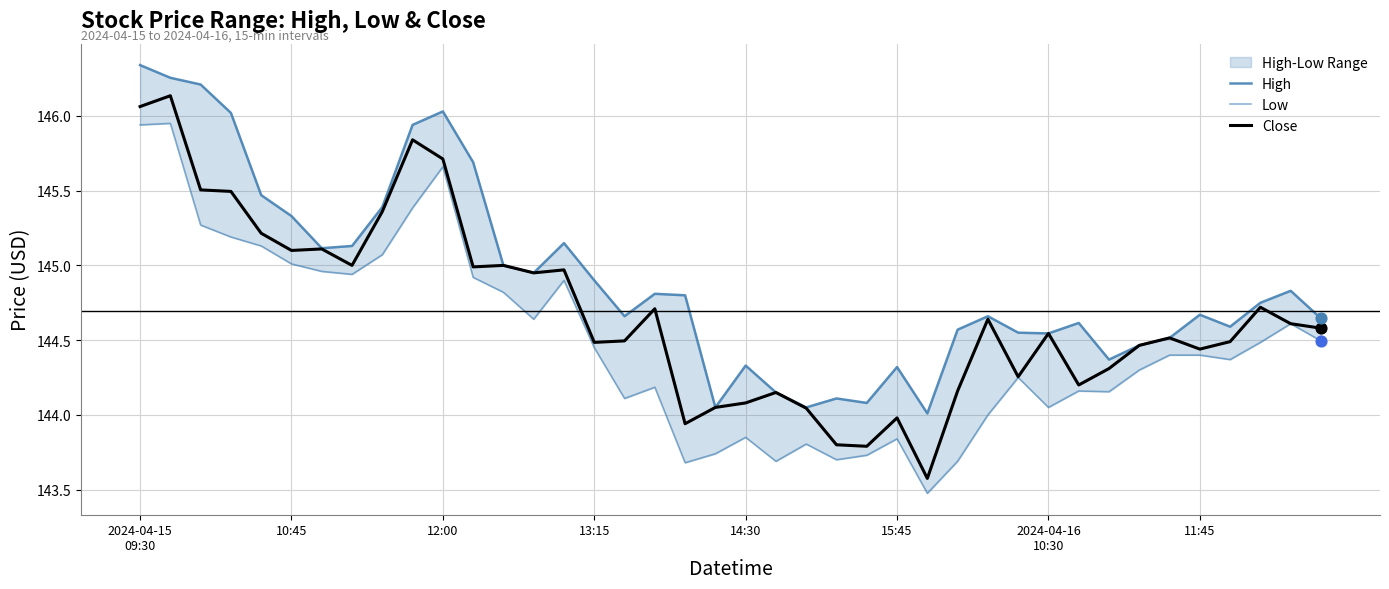

Which series has the largest total across all categories?

High